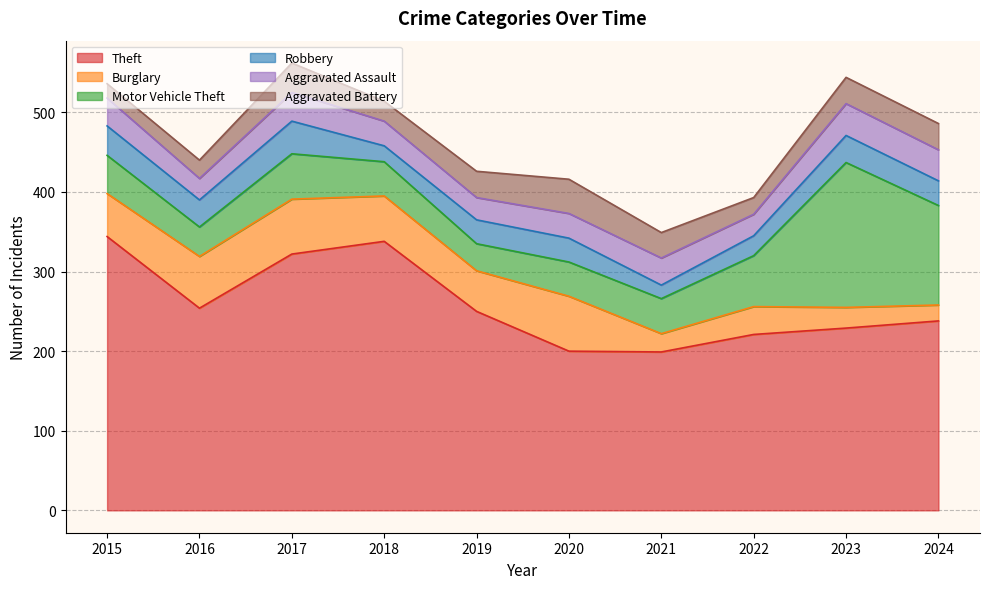

Which category has the highest value in the Motor Vehicle Theft series?

2023